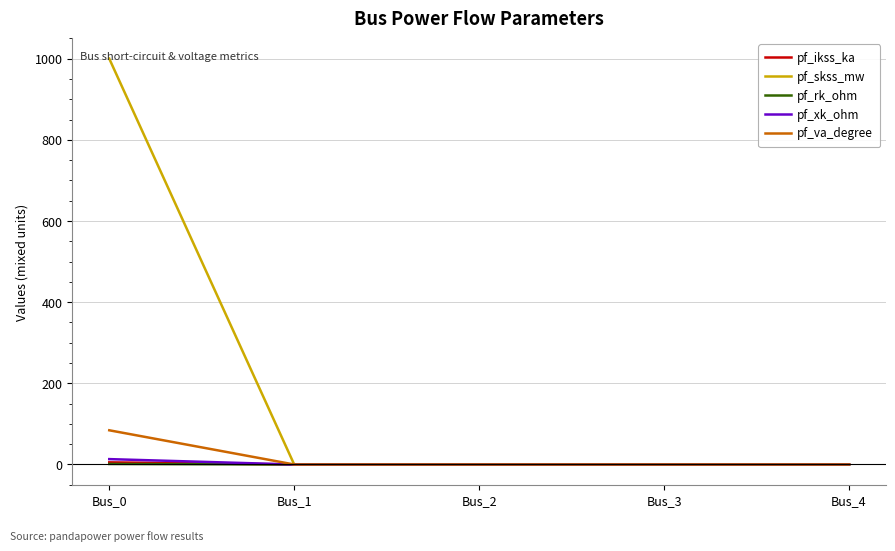

At how many categories does at least one series exceed 144?

1